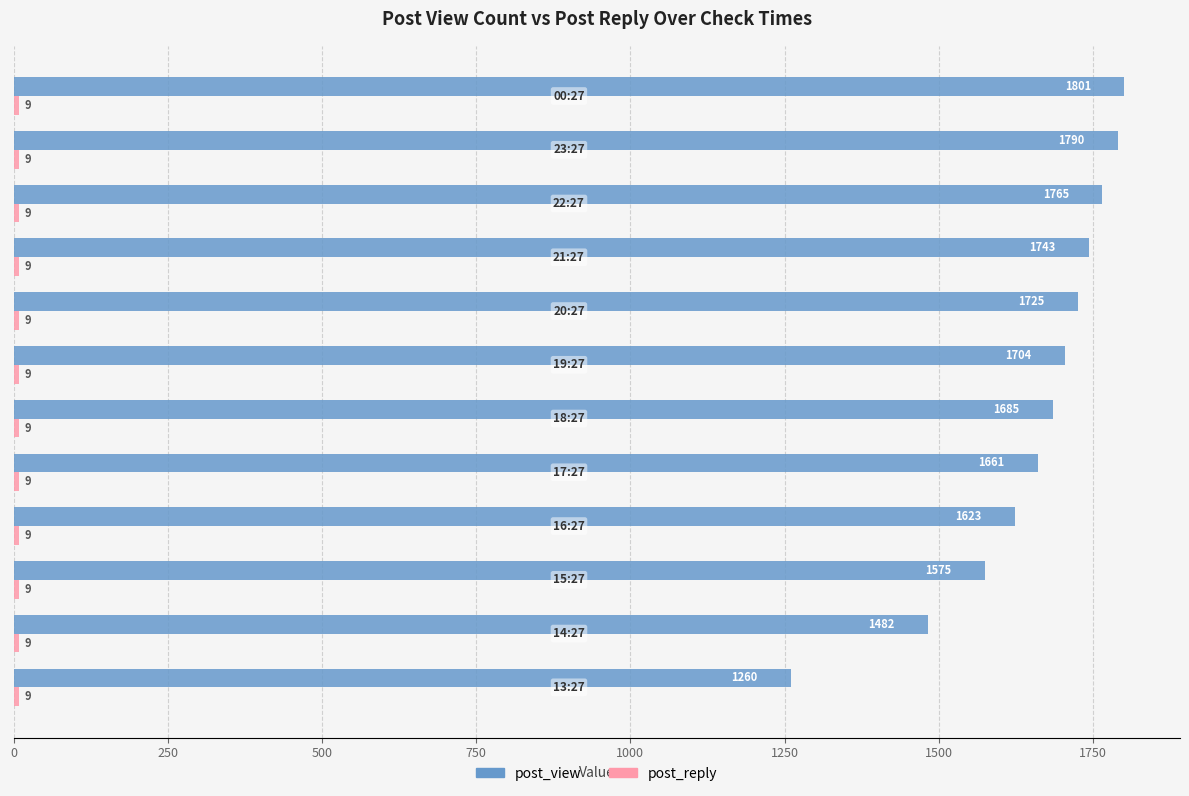

At how many categories does at least one series exceed 761?

12